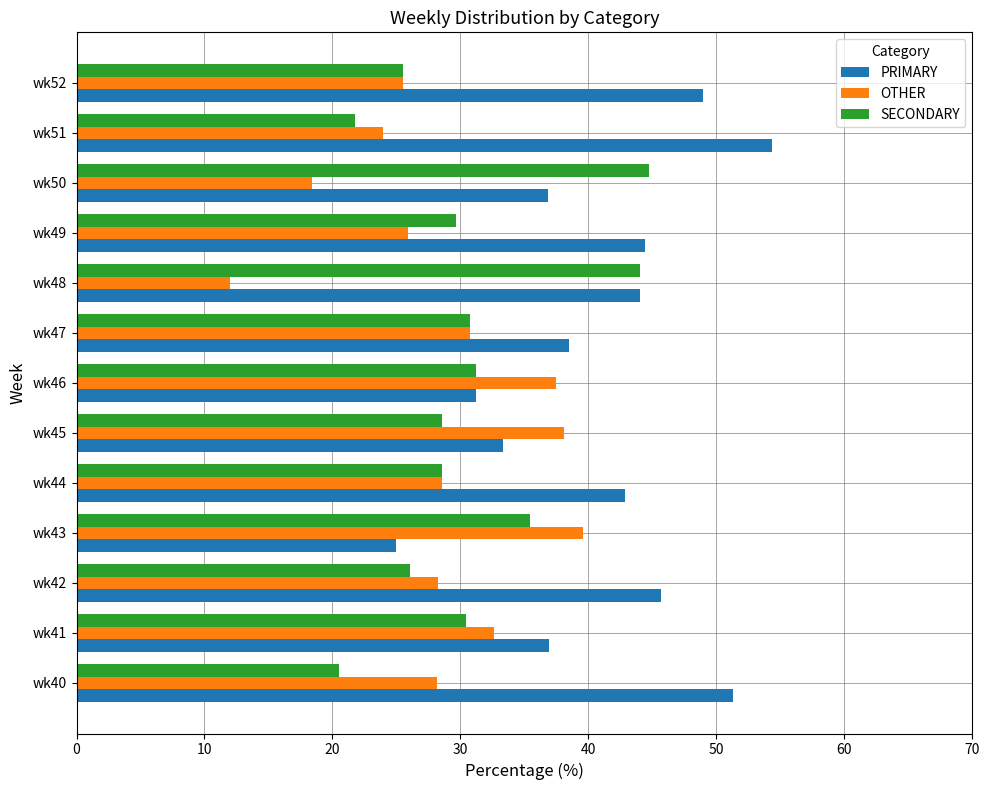

What is the difference between the maximum and minimum values in the OTHER series?

27.6